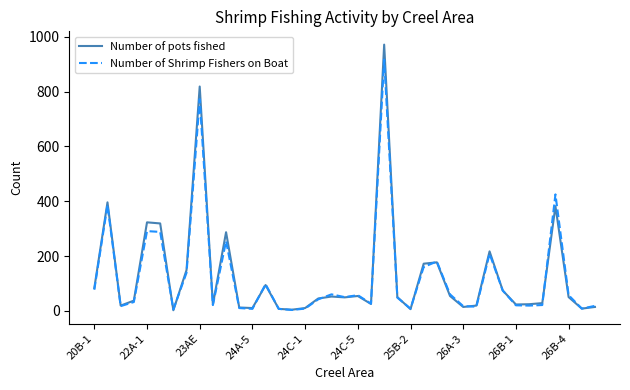

What is the maximum value shown in the chart?

972